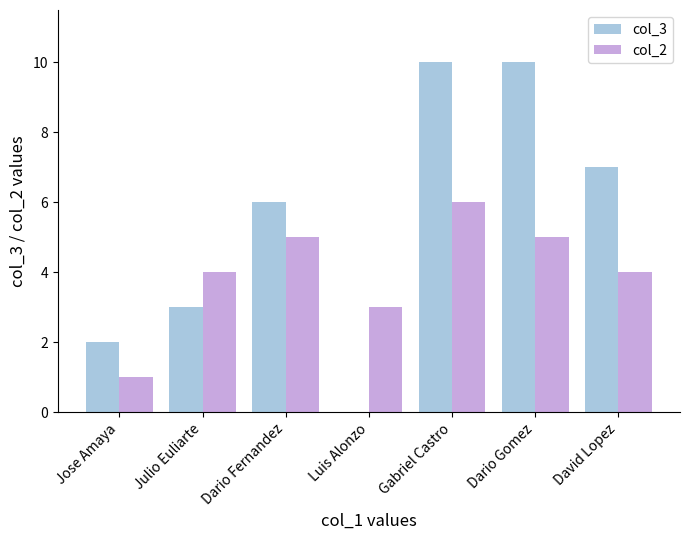

Which series has the largest total across all categories?

col_3